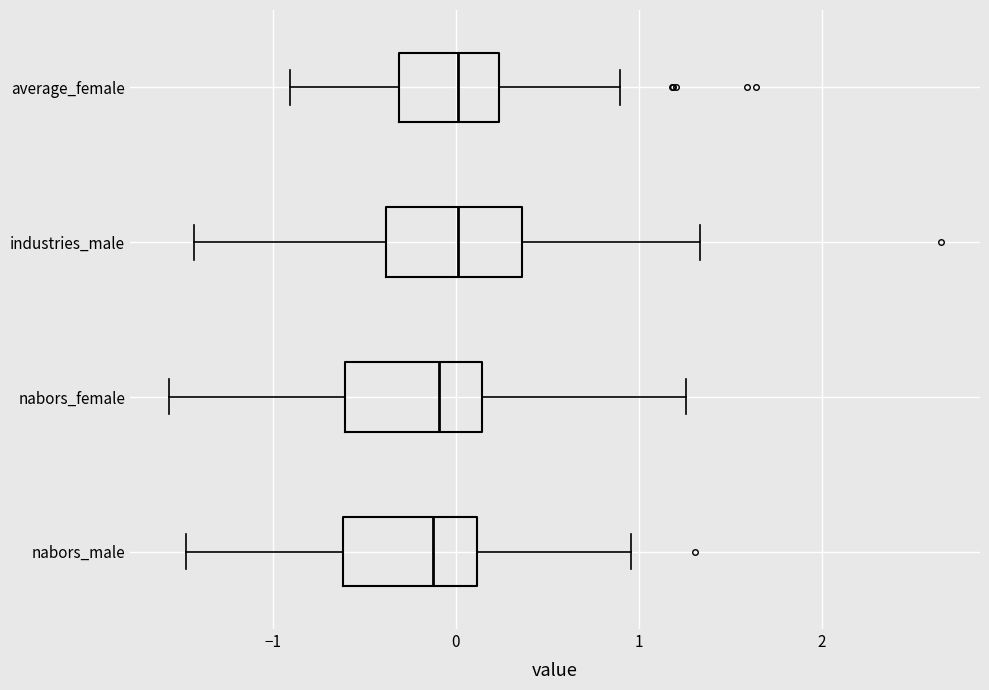

Reading bottom to top, transcribe this box plot: for each box, give where its median line is, the range the box spans, and where its two whiskers end, as read against the x-axis. The values are not printed on the chart, so give them approximately, as read against the axis.

nabors_male: median -0.1, box -0.6 to 0.1, whiskers -1.5 to 1.0
nabors_female: median -0.1, box -0.6 to 0.1, whiskers -1.6 to 1.3
industries_male: median 0.0, box -0.4 to 0.4, whiskers -1.4 to 1.3
average_female: median 0.0, box -0.3 to 0.2, whiskers -0.9 to 0.9